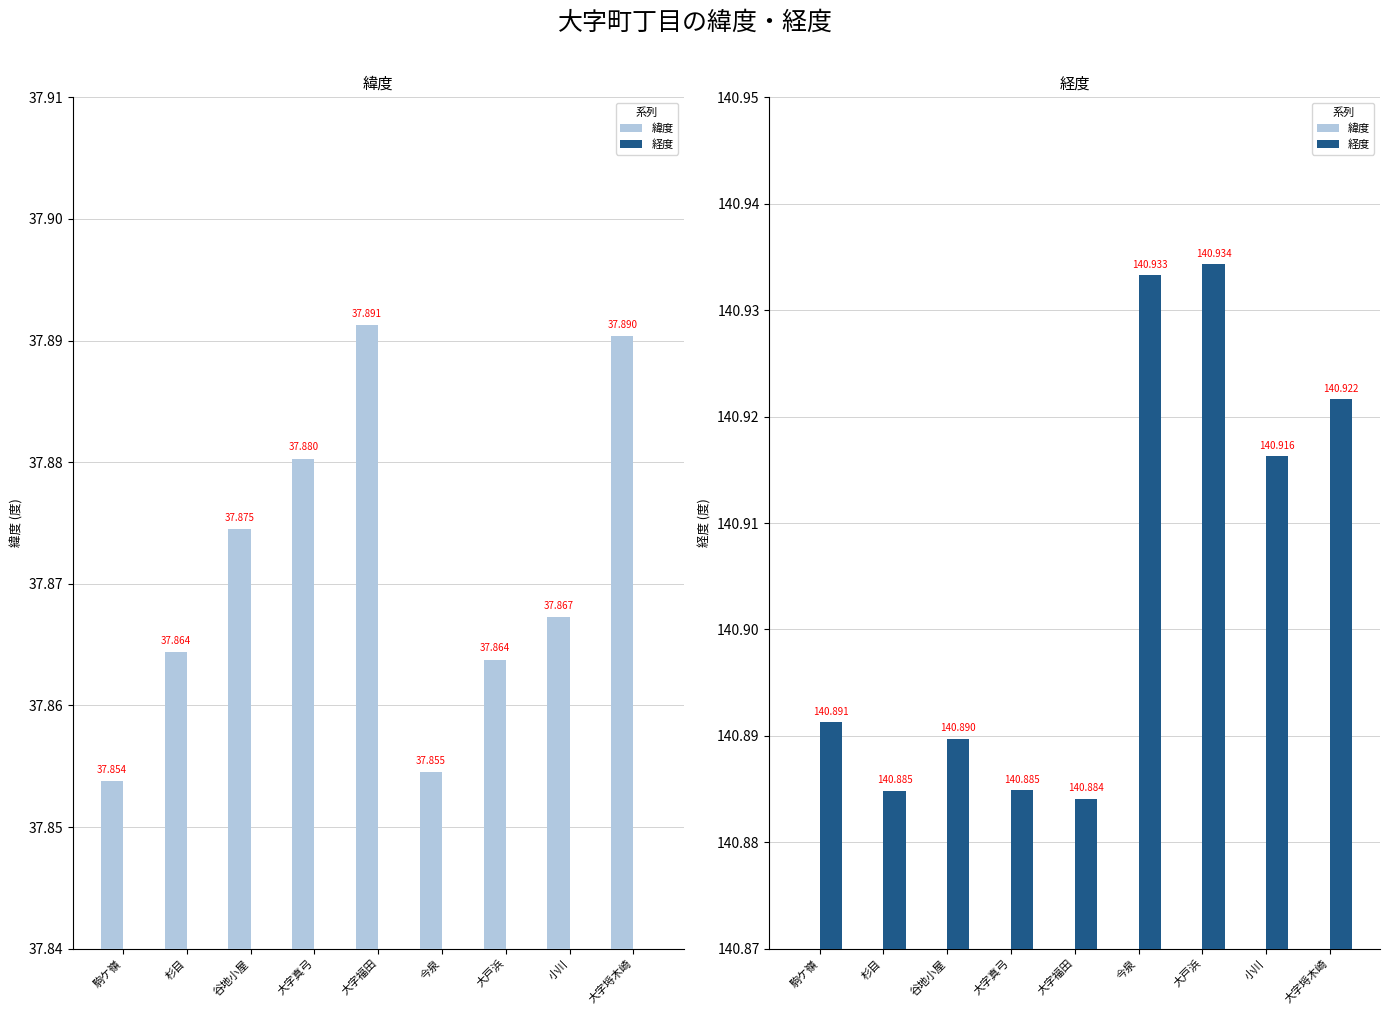

What is the label of the 1st bar from the right?

大字埓木崎